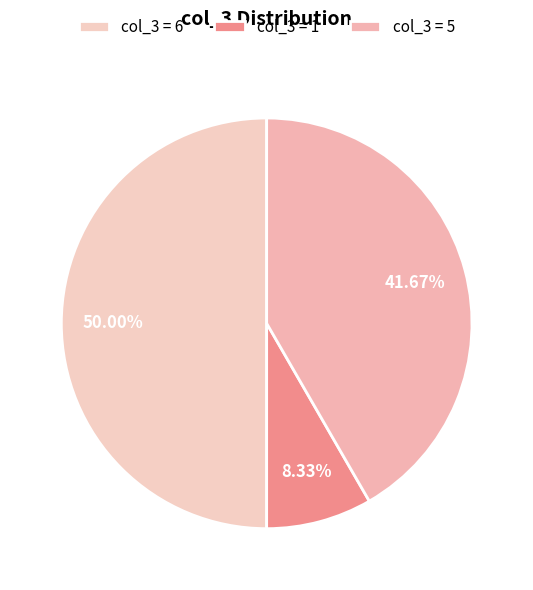

How many slices are in this pie chart?

3